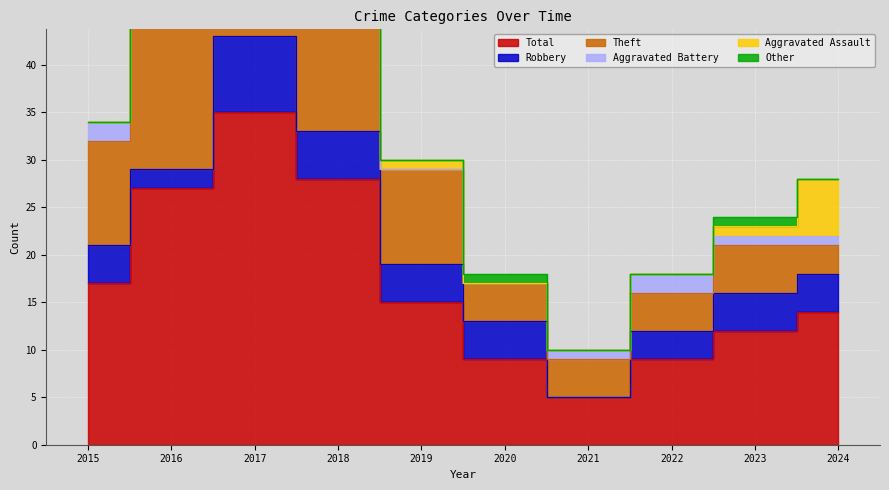

True or false: Other and Total cross at least once.

False